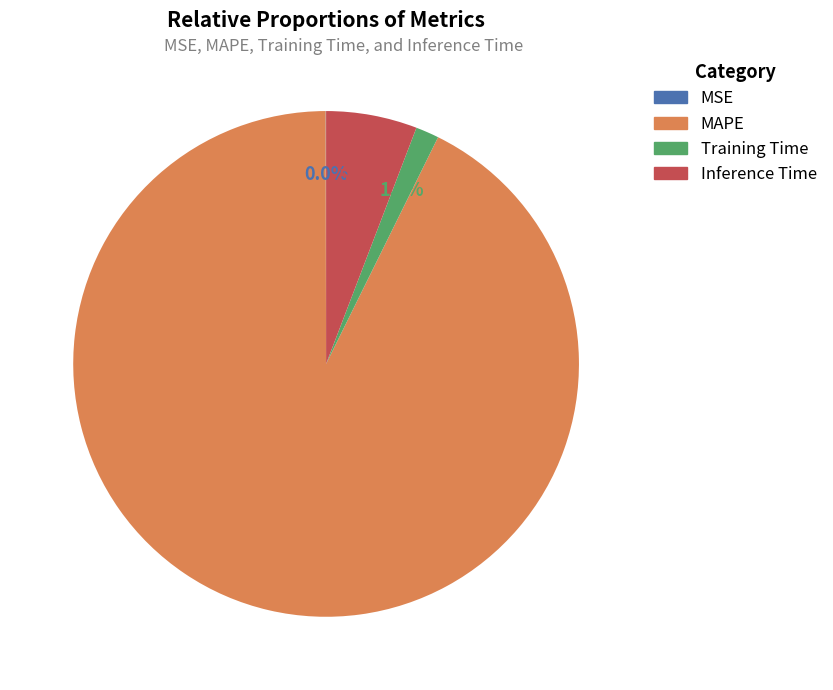

Which slice is the largest?

MAPE